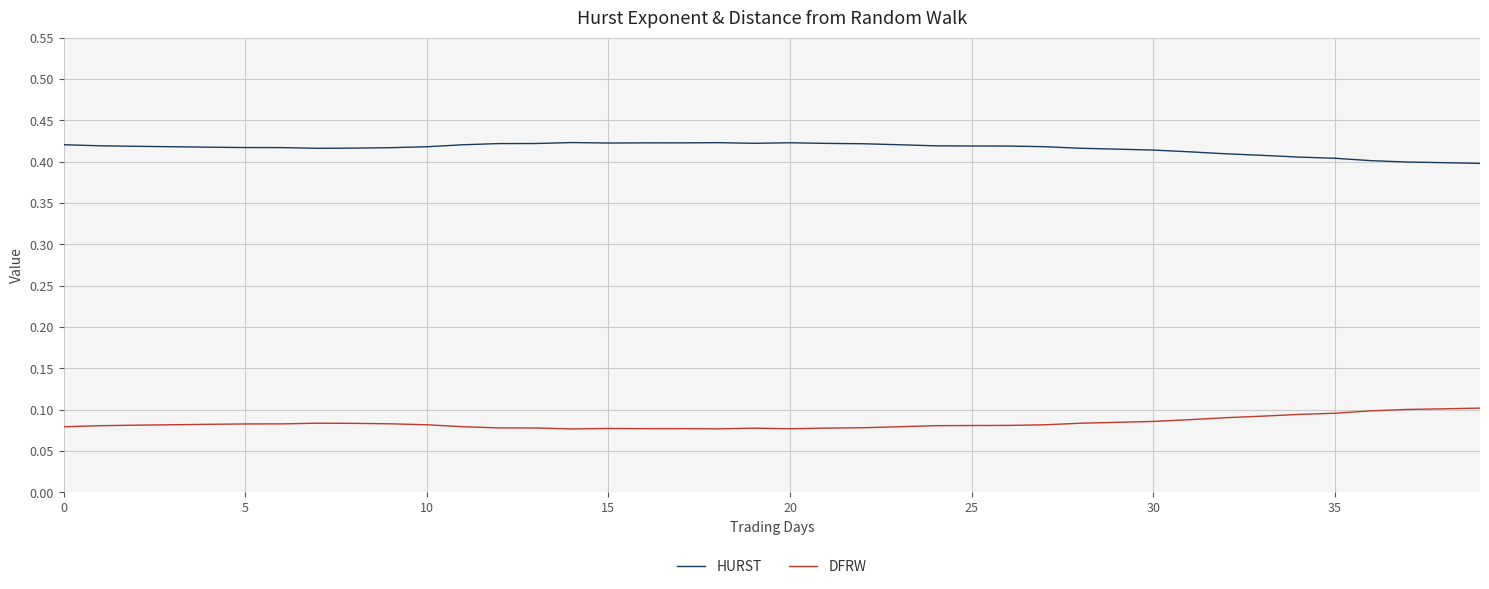

Rank the series by their average value, from highest to lowest.

HURST, DFRW